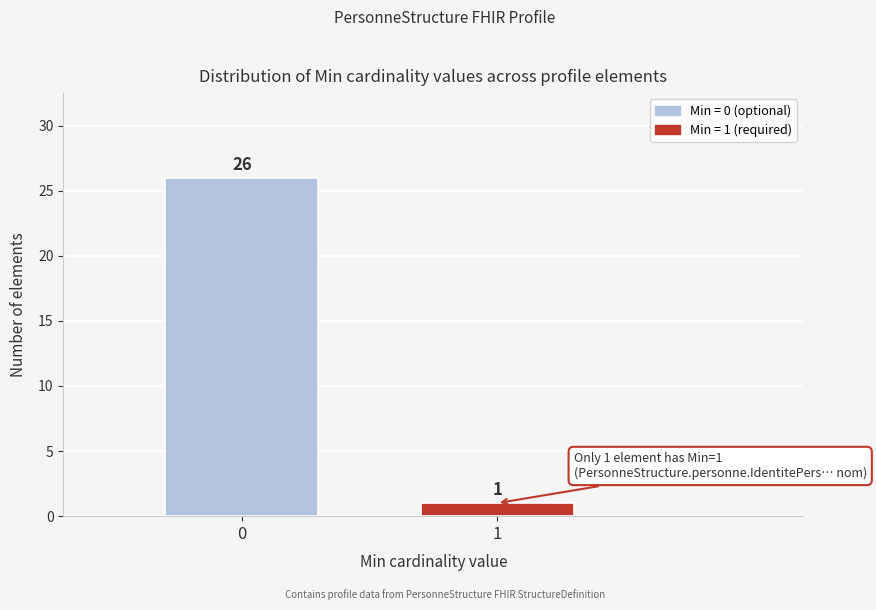

Reading left to right, list all the values displayed in this chart.

0=26	1=1